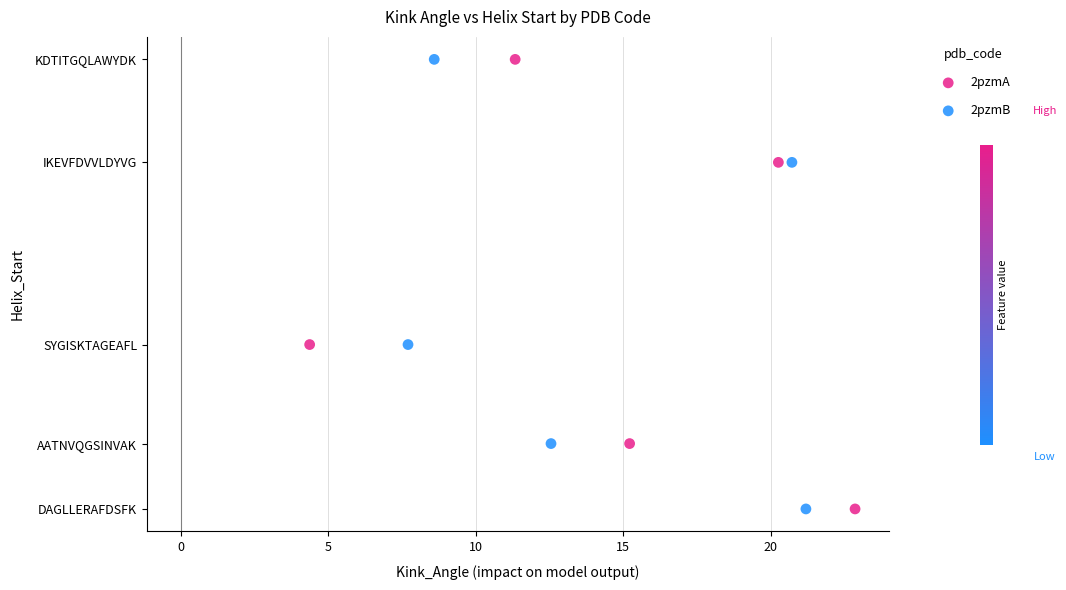

What are all the series names shown in the legend?

2pzmA, 2pzmB